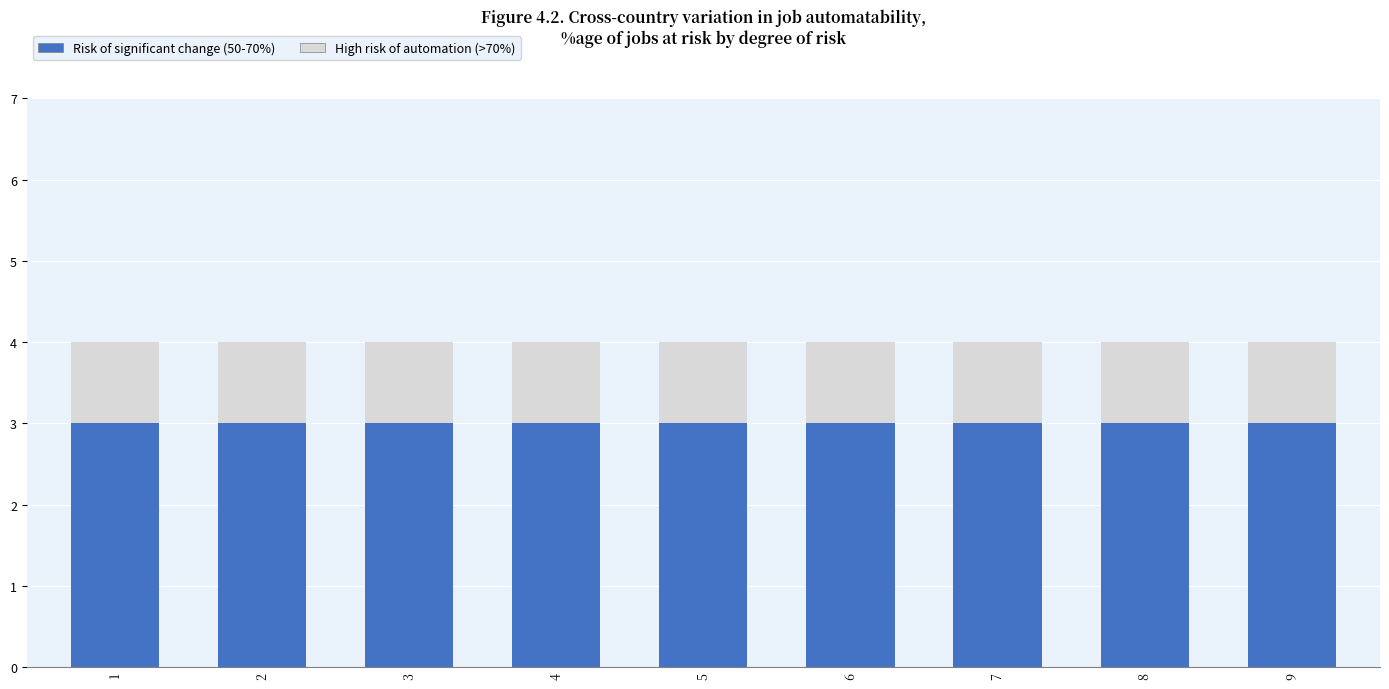

How many bars are there in total?

9